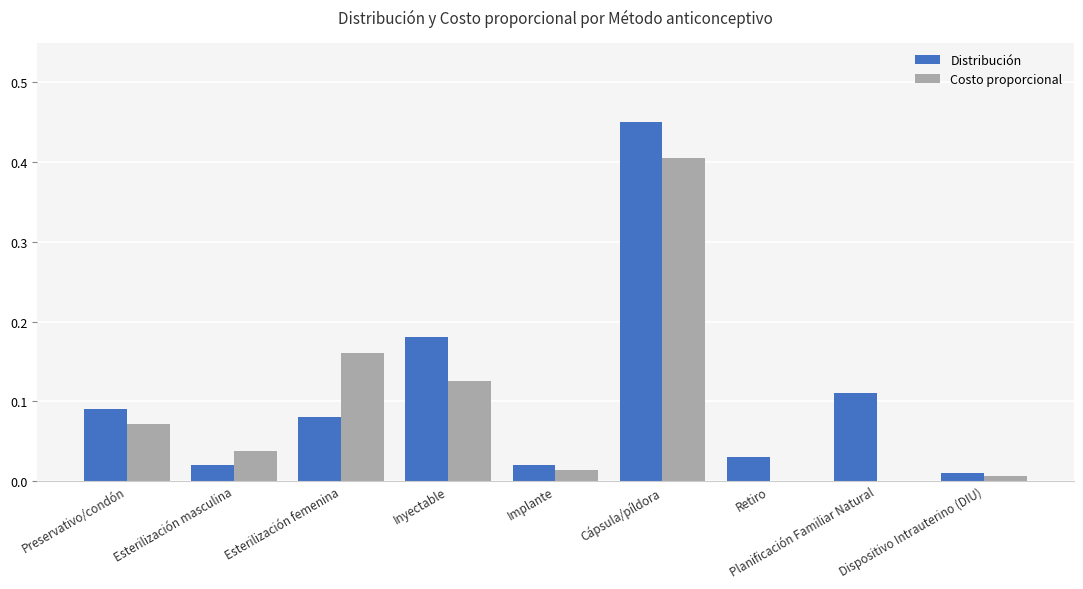

Which series has the largest total across all categories?

Distribución